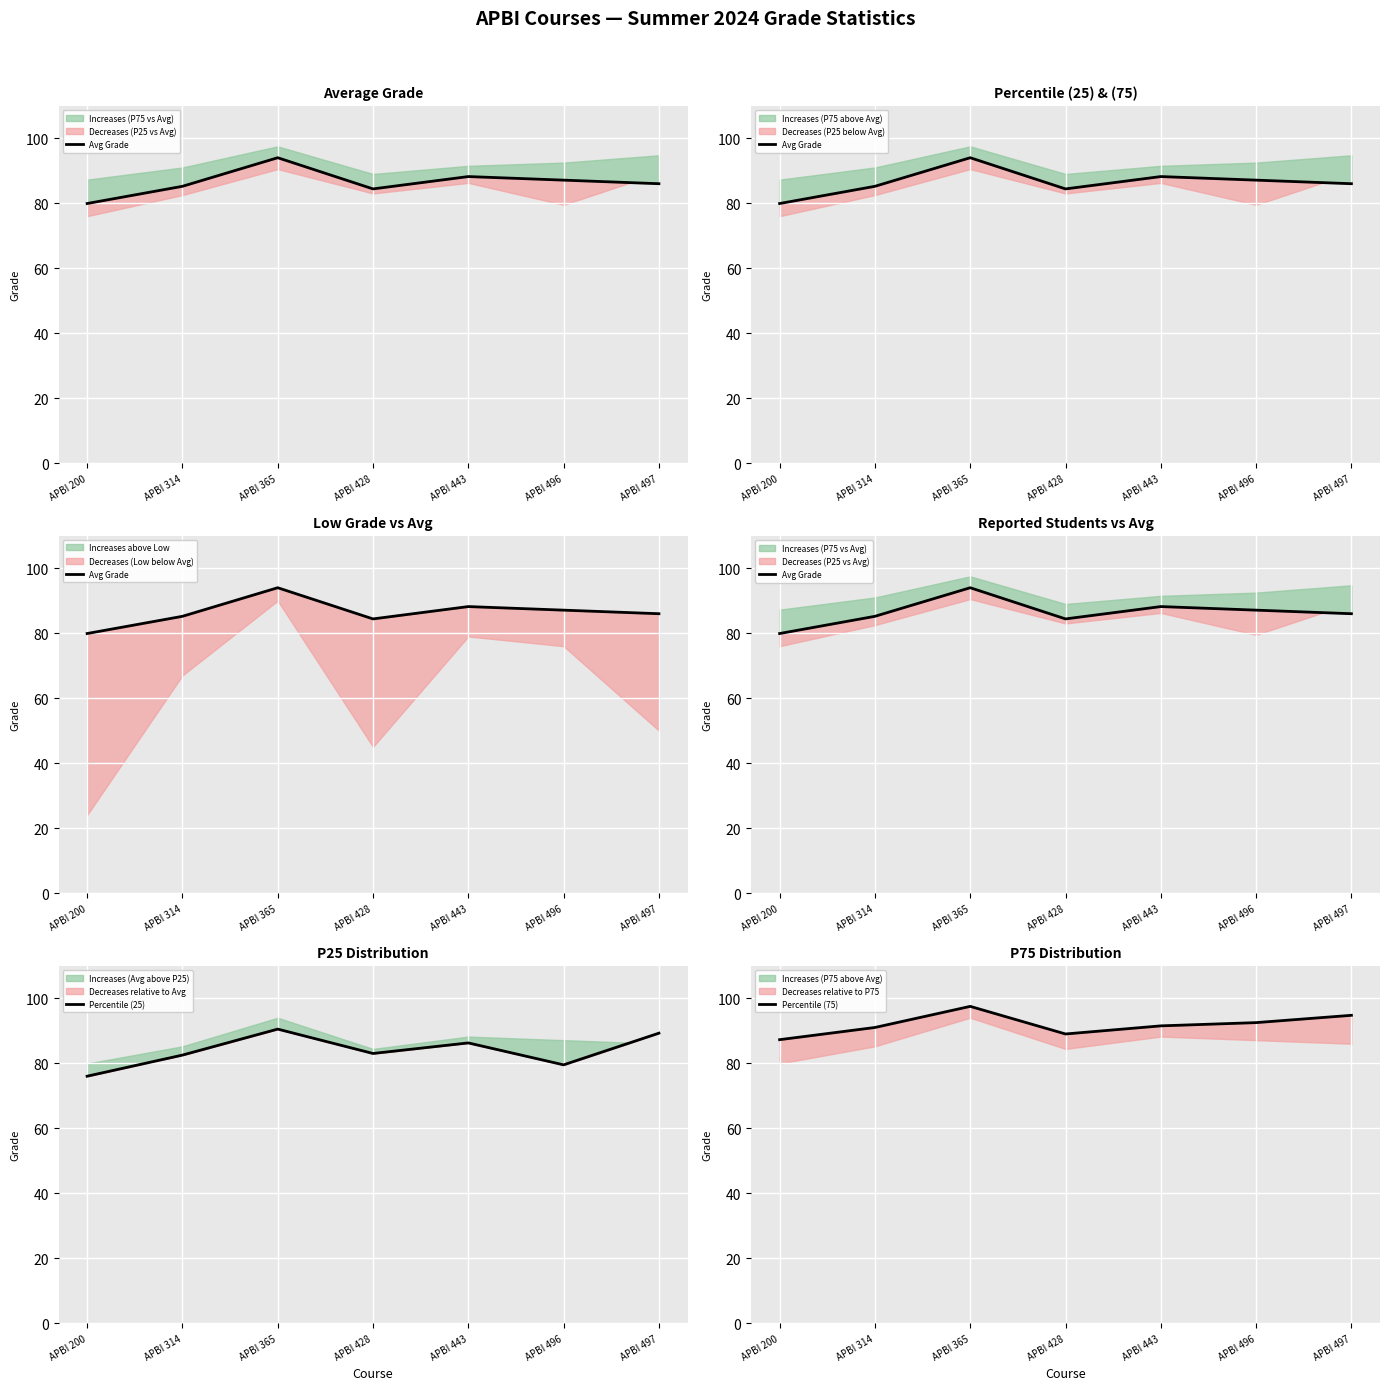

Where is the first local maximum for Percentile (25)?

APBI 365